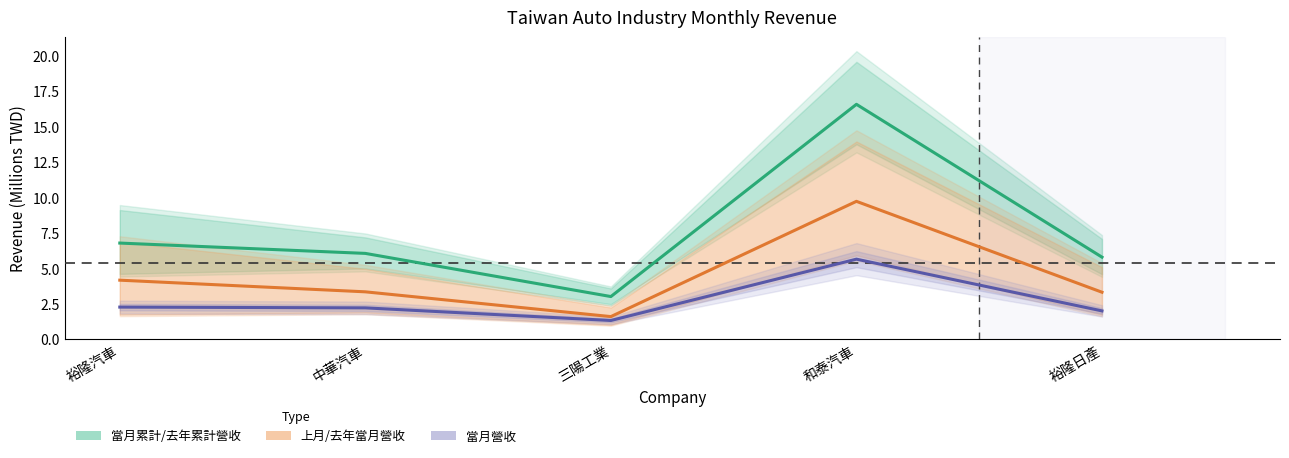

What position from the left is 三陽工業?

3